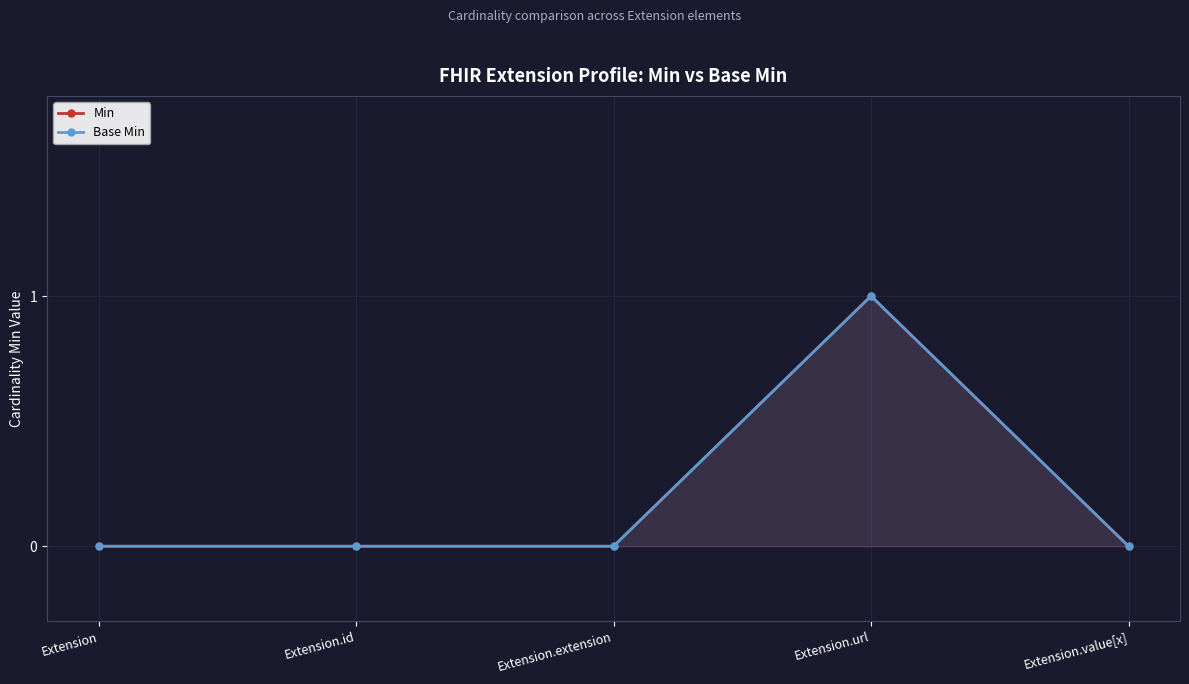

The value of Base Min at Extension is 1. True or false?

False